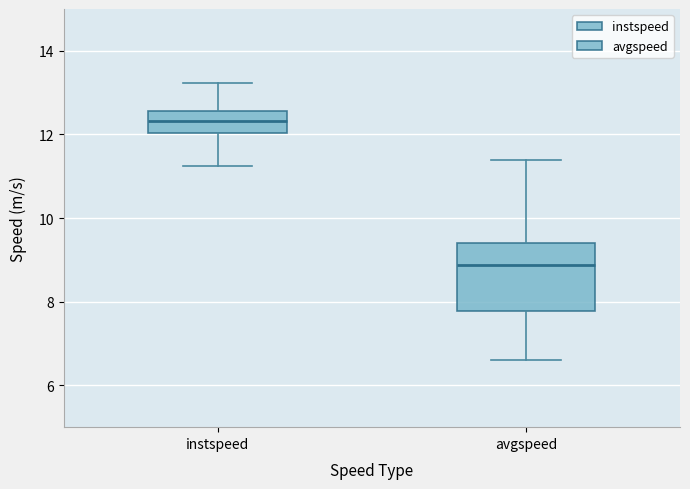

Reading left to right, read every box against the y-axis: the position of its median line, the range the box covers, and the ends of its whiskers. The values are not printed on the chart, so give them approximately, as read against the axis.

instspeed: median 12.4, box 12.0 to 12.6, whiskers 11.2 to 13.2
avgspeed: median 8.8, box 7.8 to 9.4, whiskers 6.6 to 11.4